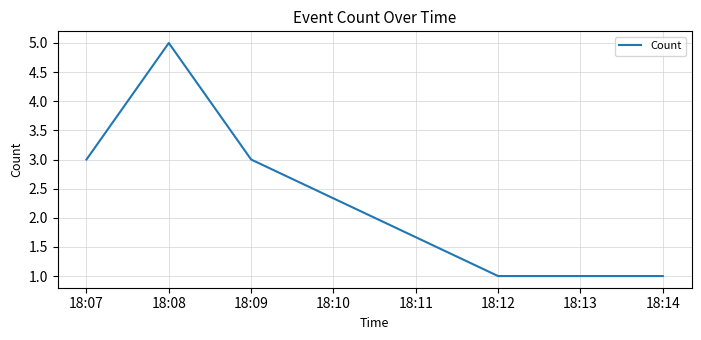

Count the number of categories in the chart.

5